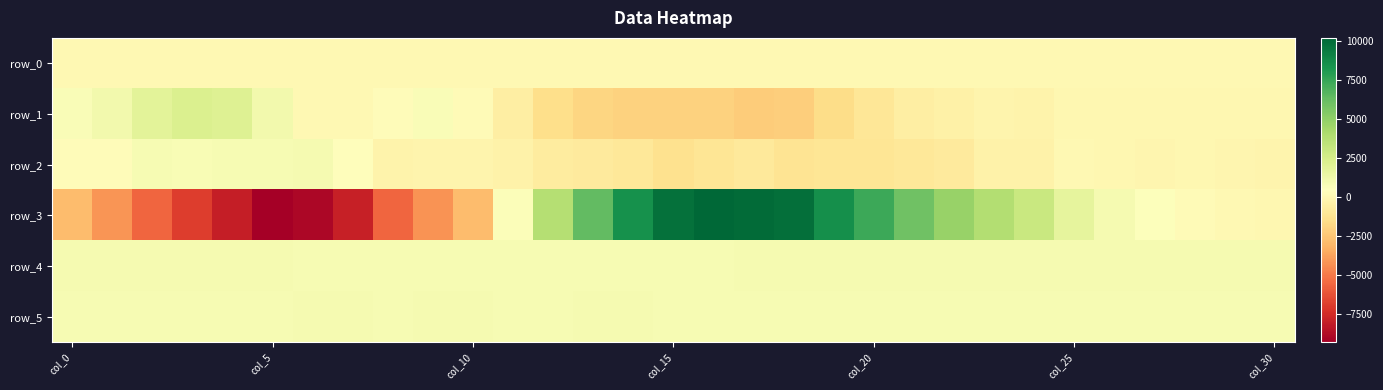

Reading left to right, extract all data points from this chart.

row_0: 21.8	21.8	21.9	21.9	22.0	22.0	22.1	22.1	22.2	22.2	22.3	22.3	22.4	22.4	22.5	22.5	22.6	22.7	22.7	22.8	22.8	22.9	22.9	23.0	23.0	23.1	23.1	23.1	23.2	23.2	23.3
row_1: 723.0	1076.0	1894.0	2211.0	2075.0	1076.0	30.0	1.0	243.0	709.0	204.0	-593.0	-1477.0	-1890.0	-2029.0	-2037.0	-2051.0	-2236.0	-2165.0	-1582.0	-1007.0	-567.0	-407.0	-168.0	-305.0	-81.0	-28.0	-53.0	-29.0	-27.0	-82.0
row_2: 222.0	279.0	852.0	789.0	886.0	882.0	963.0	363.0	-313.0	-178.0	-180.0	-355.0	-706.0	-813.0	-947.0	-1329.0	-1145.0	-866.0	-1161.0	-1132.0	-1139.0	-975.0	-817.0	-324.0	-353.0	29.0	-37.0	-131.0	-86.0	-109.0	-221.0
row_3: -2877.0	-4141.0	-5590.0	-6958.0	-8071.0	-9330.0	-8973.0	-7984.0	-5601.0	-4273.0	-2847.0	606.0	3770.0	6400.0	8494.0	9796.0	10222.0	10013.0	9841.0	8549.0	7348.0	5949.0	4792.0	3810.0	2980.0	1733.0	962.0	572.0	196.0	5.0	-44.0
row_4: 914.0	918.0	916.0	912.0	910.0	907.0	892.0	893.0	890.0	892.0	884.0	883.0	881.0	884.0	881.0	887.0	889.0	911.0	925.0	910.0	934.0	928.0	925.0	920.0	922.0	927.0	923.0	923.0	919.0	931.0	924.0
row_5: 894.0	895.0	900.0	899.0	901.0	896.0	905.0	907.0	899.0	905.0	905.0	903.0	898.0	905.0	905.0	900.0	895.0	897.0	891.0	894.0	894.0	893.0	892.0	887.0	893.0	903.0	895.0	896.0	889.0	899.0	895.0